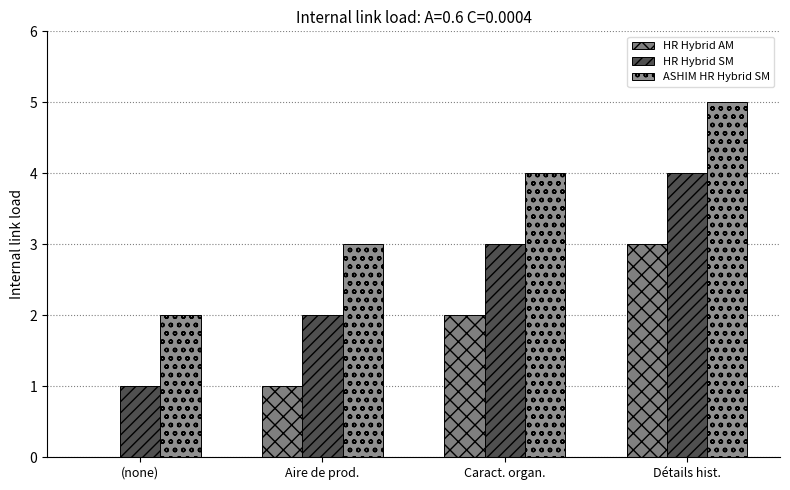

What is the difference between the HR Hybrid AM values at Aire de prod. and Caract. organ.?

1